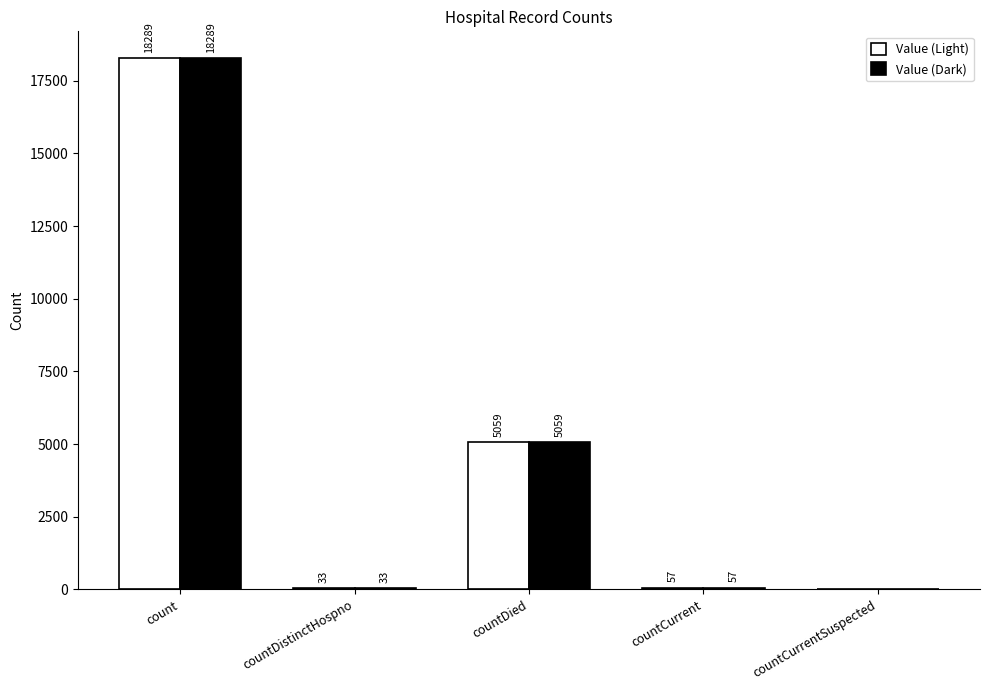

Reading left to right, what are all the values shown in this chart?

Value (Light): count=18289	countDistinctHospno=33	countDied=5059	countCurrent=57	countCurrentSuspected=0
Value (Dark): count=18289	countDistinctHospno=33	countDied=5059	countCurrent=57	countCurrentSuspected=0